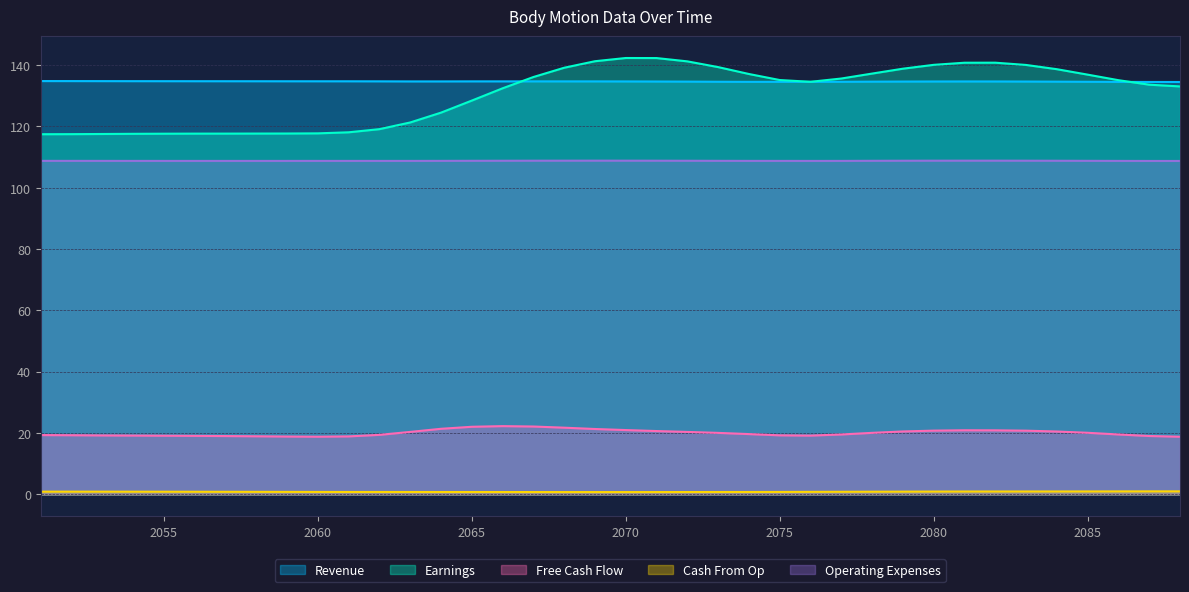

What are all the series names shown in the legend?

Revenue, Earnings, Free Cash Flow, Cash From Op, Operating Expenses